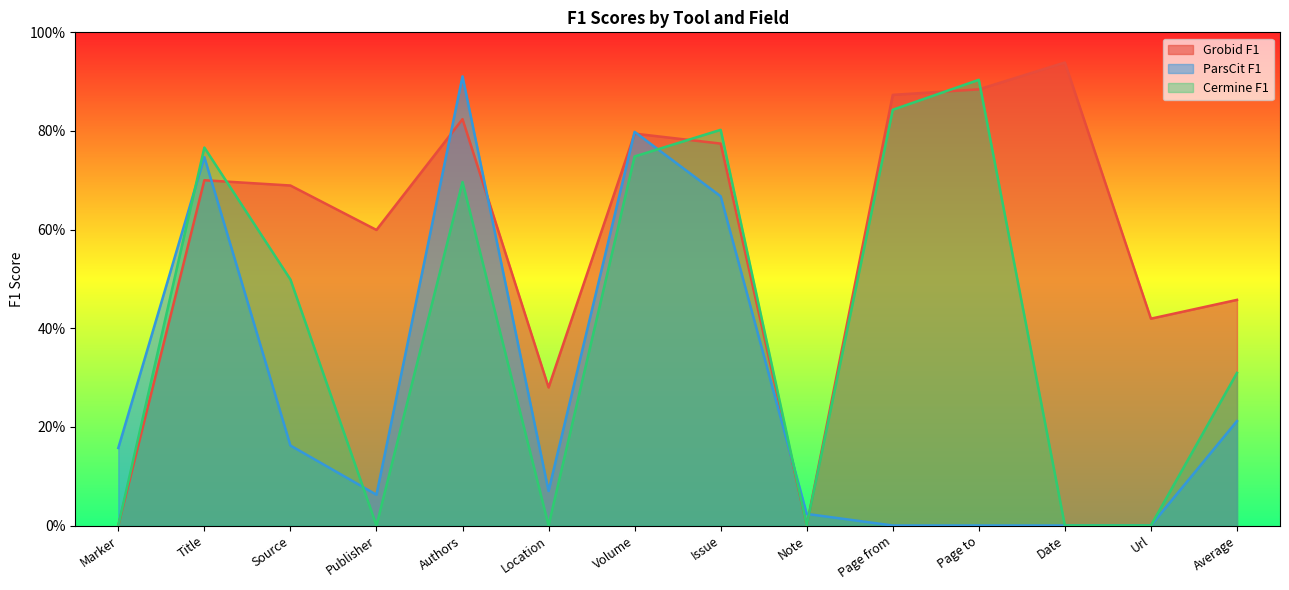

What is the label of the 9th point from the right?

Location